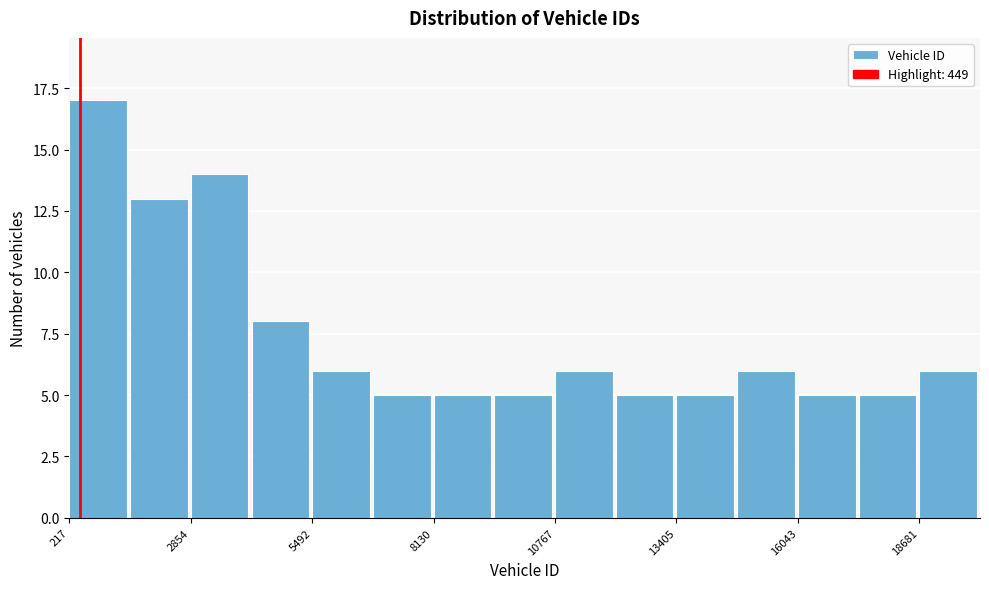

Around what value on the x-axis is the tallest bar? Give the approximate position of its centre, as read against the axis.

1000